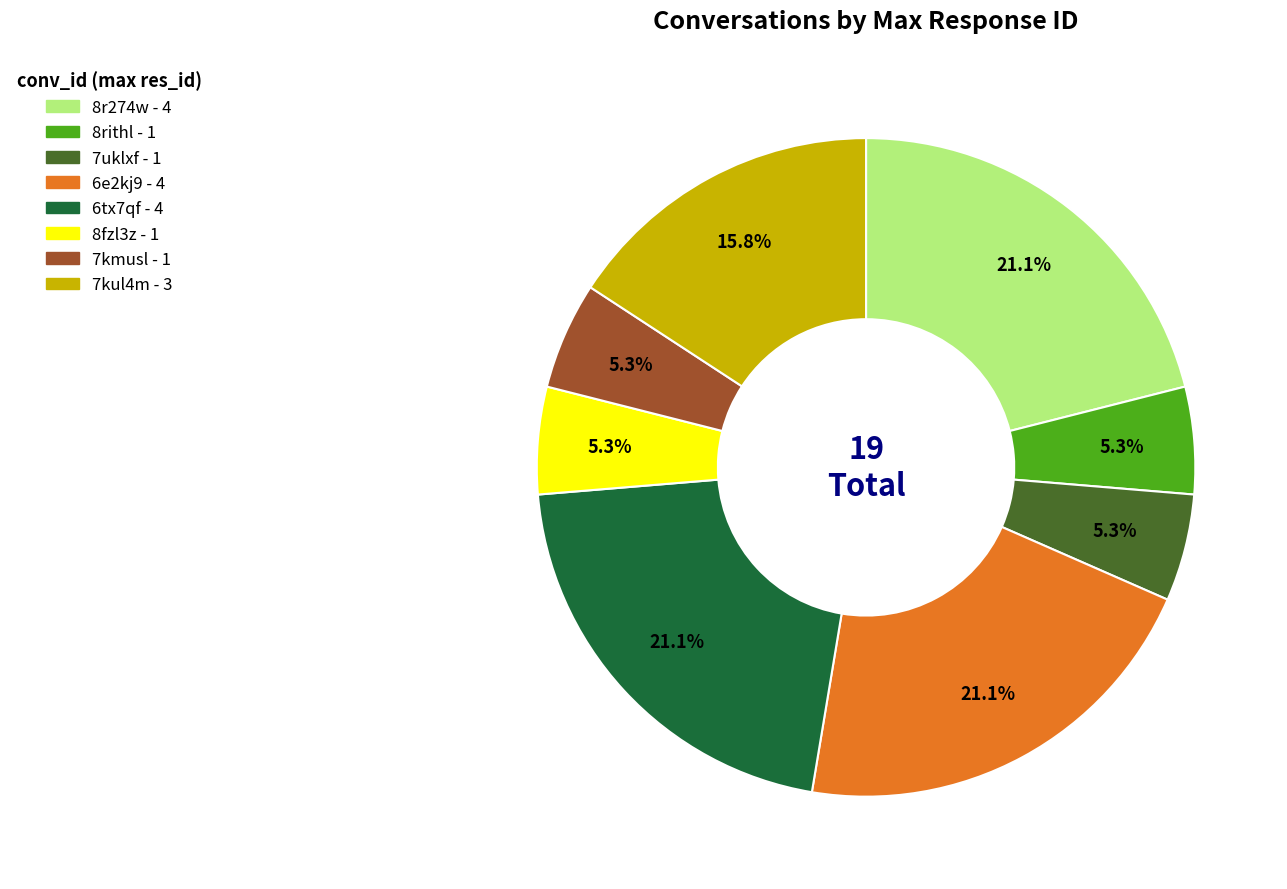

What is the ratio of the value at 8rithl to the value at 7kmusl?

1.0